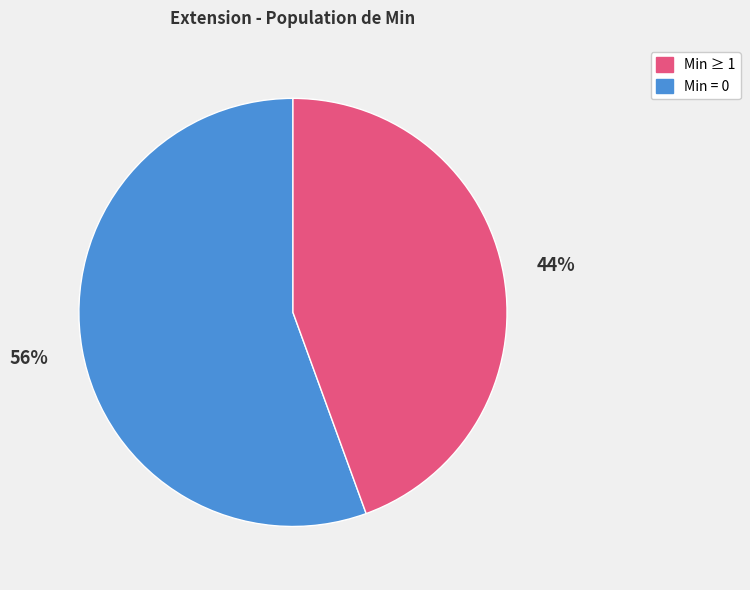

Is there a majority slice in this chart?

Yes